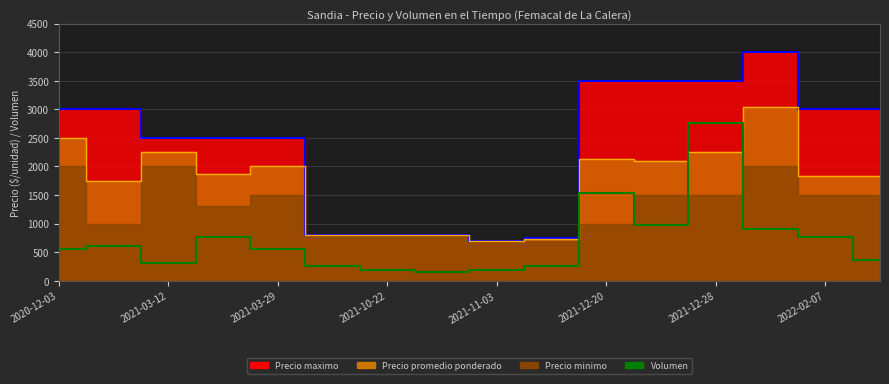

True or false: the data has more than 2 interior local peaks.

True